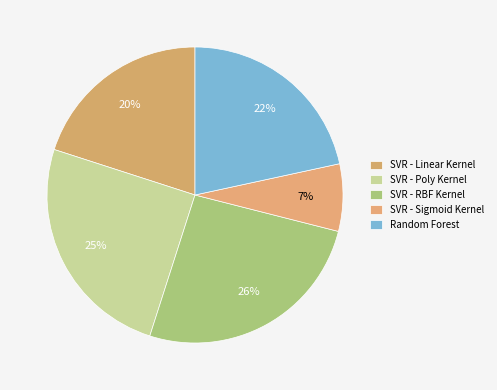

What percentage is the SVR - Poly Kernel slice, to the nearest percent?

25%